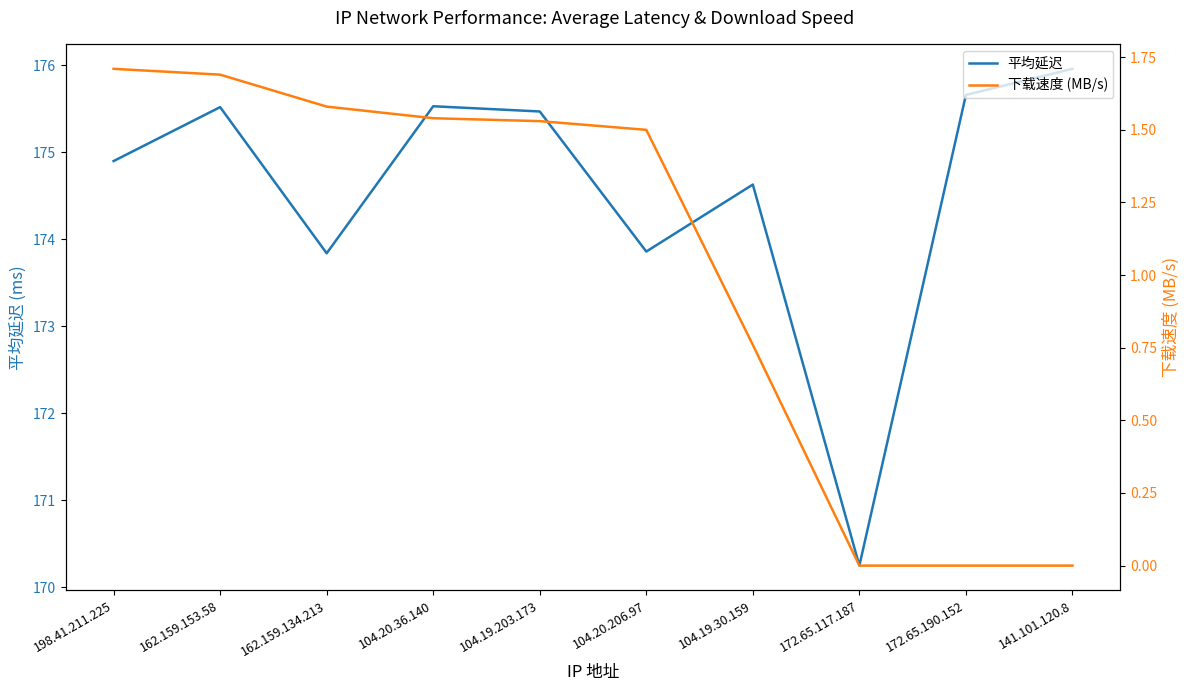

Is it true that 平均延迟 equals 305.0 at 104.20.206.97?

False